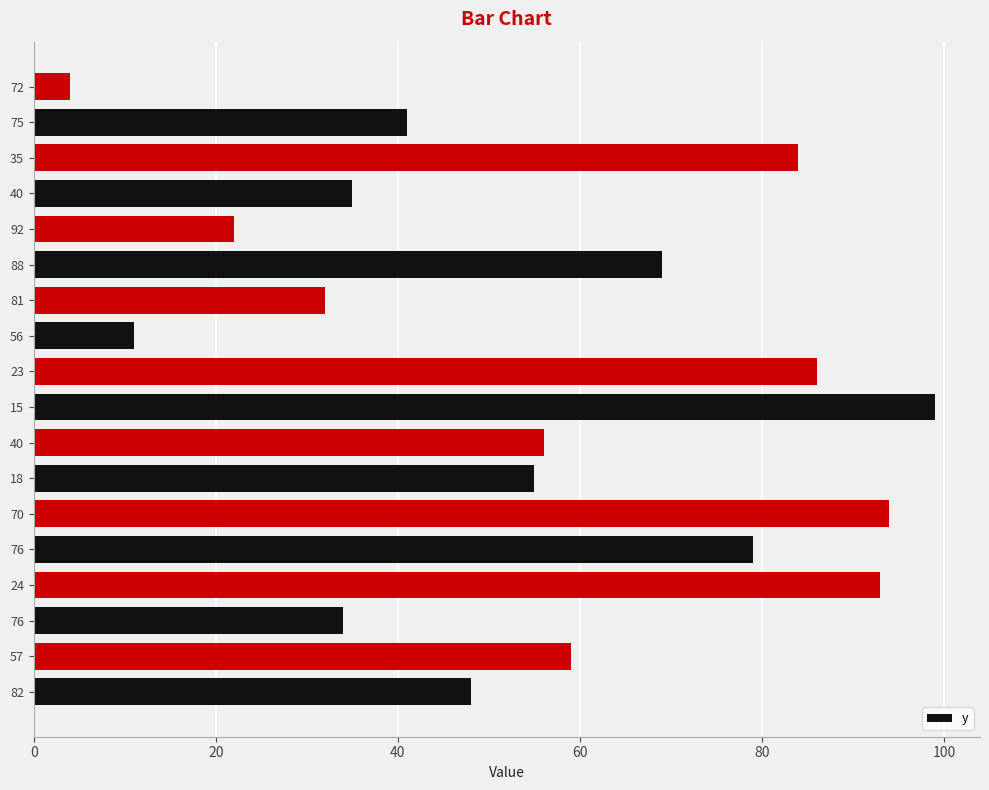

What is the maximum value shown in the chart?

99